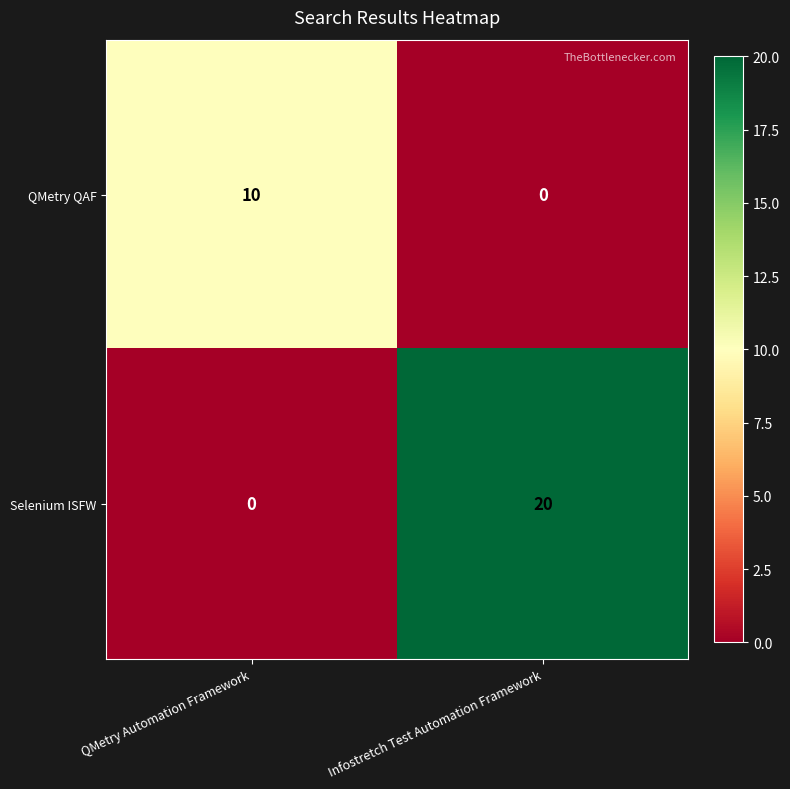

Reading left to right, transcribe all the data shown in this chart.

QMetry QAF: QMetry Automation Framework=10	Infostretch Test Automation Framework=0
Selenium ISFW: QMetry Automation Framework=0	Infostretch Test Automation Framework=20